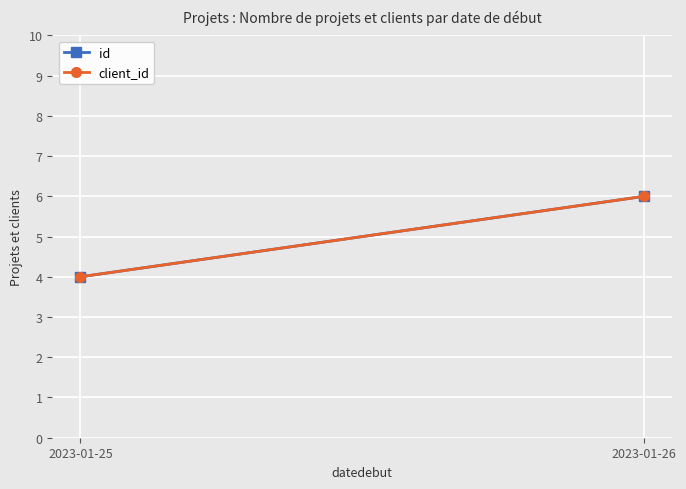

List the labels in order of client_id value, smallest first.

2023-01-25, 2023-01-26